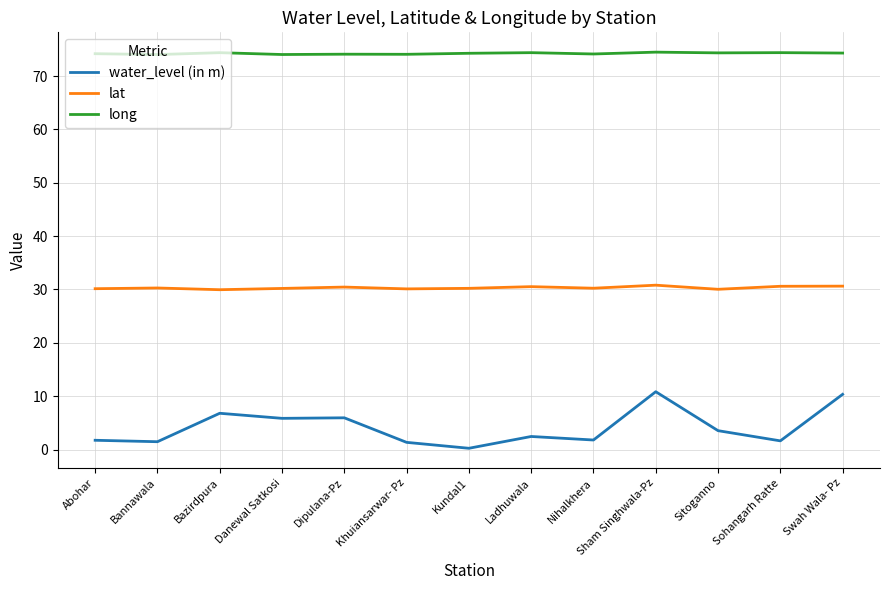

True or false: water_level (in m) and lat cross at least once.

False